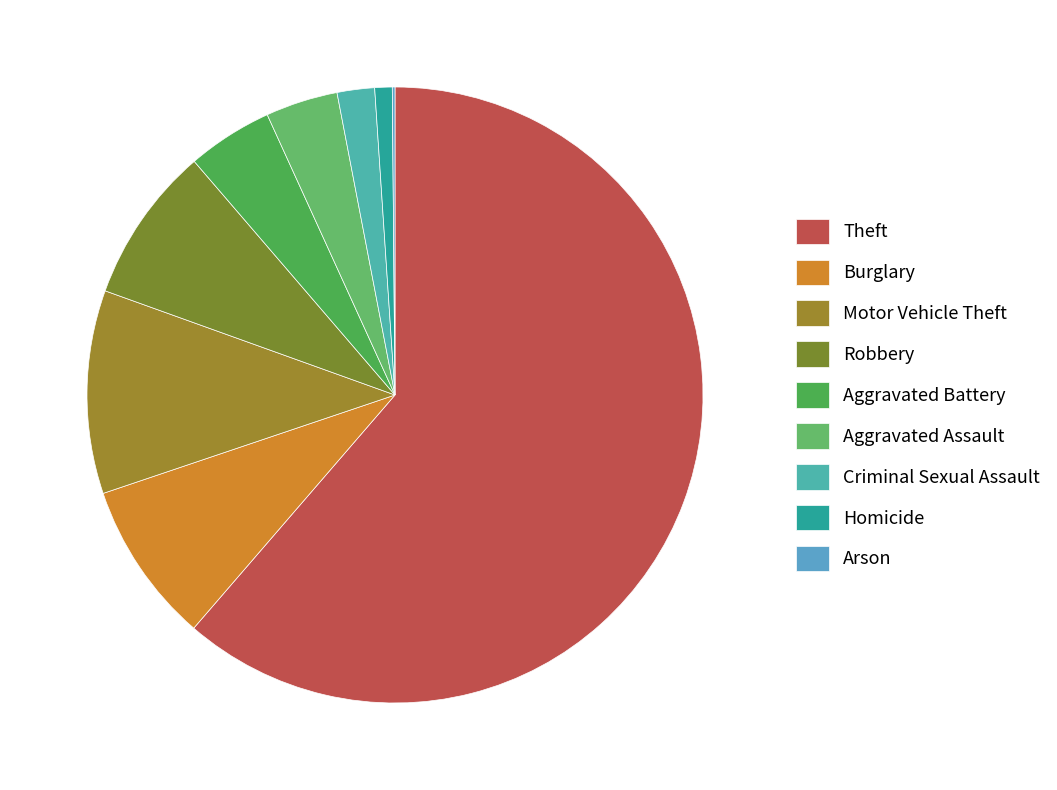

Which slice is the smallest?

Arson